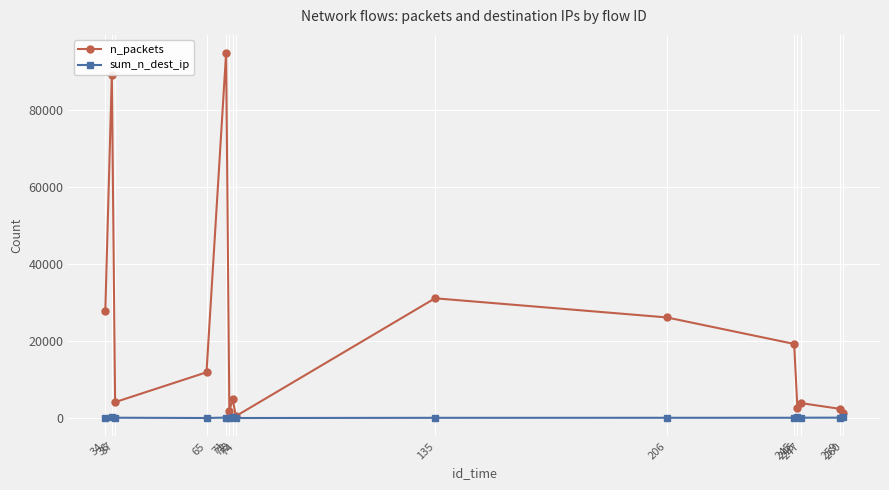

Which series has the largest total across all categories?

n_packets